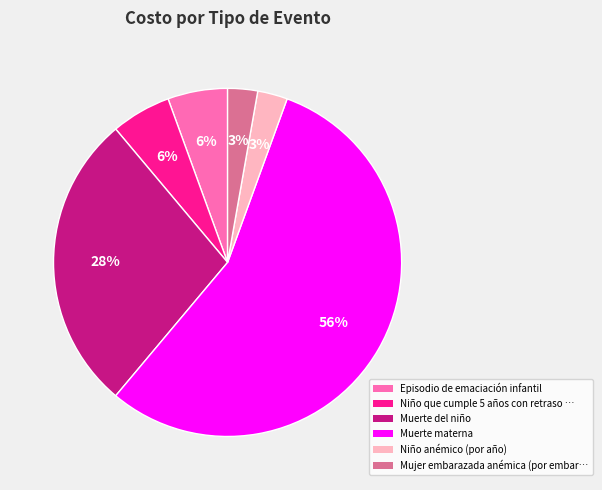

Does any single category account for the majority?

Yes